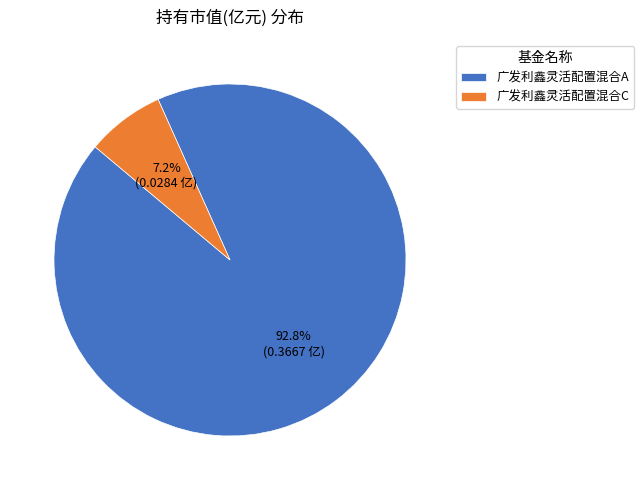

To the nearest percent, what is the difference between the largest and smallest slice percentages?

86%